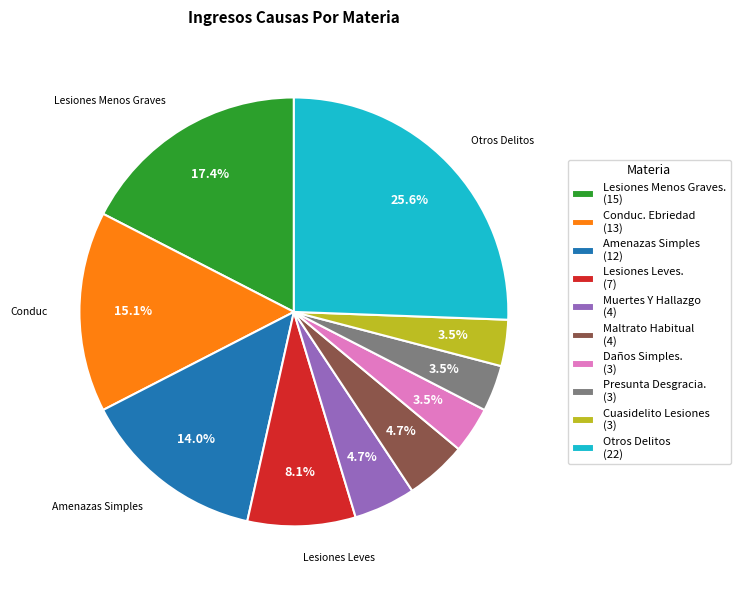

Which slice is the largest?

Otros Delitos (22)